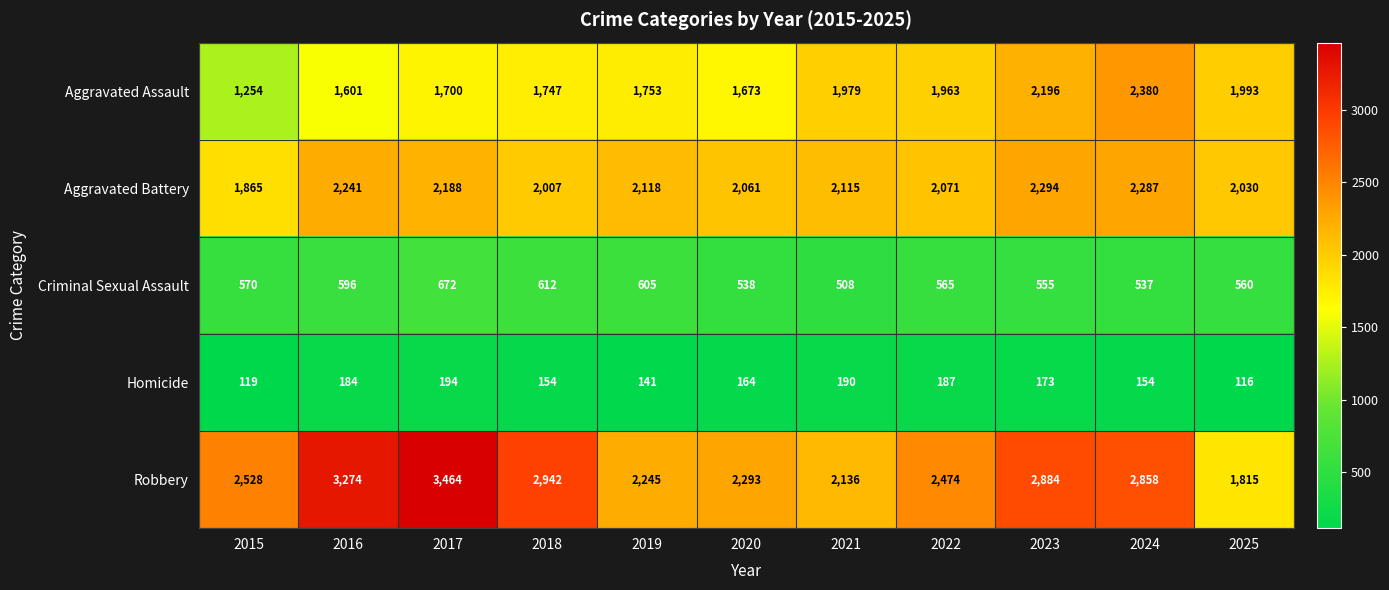

Read the Aggravated Battery value at 2017.

2188